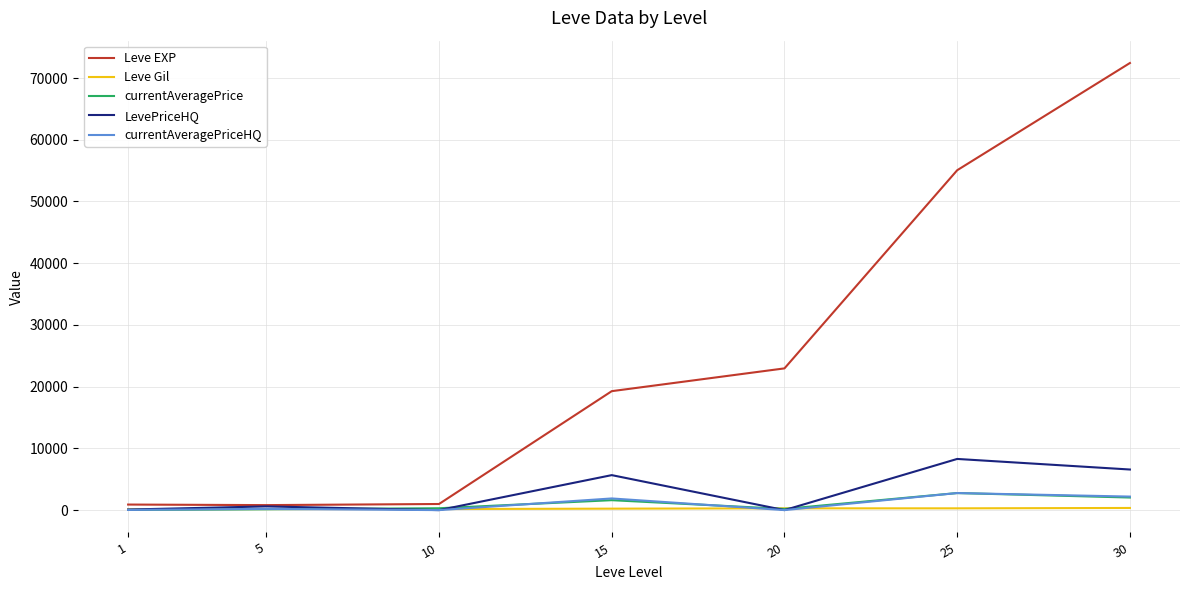

Which series has the largest total across all categories?

Leve EXP